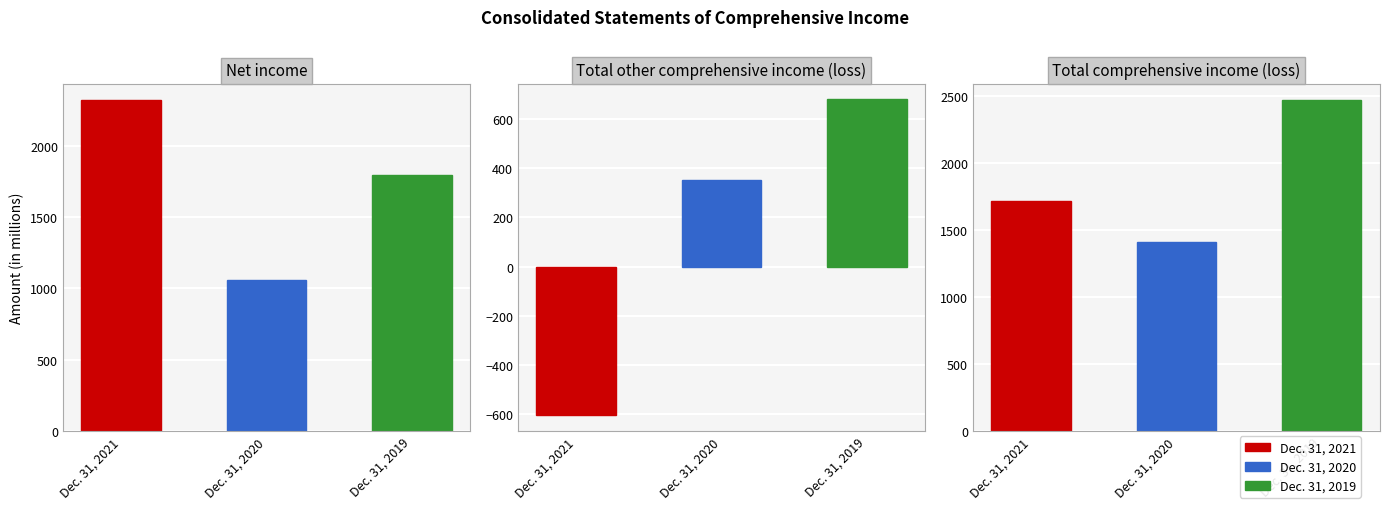

At which category does the chart reach its peak across all series?

Dec. 31, 2019